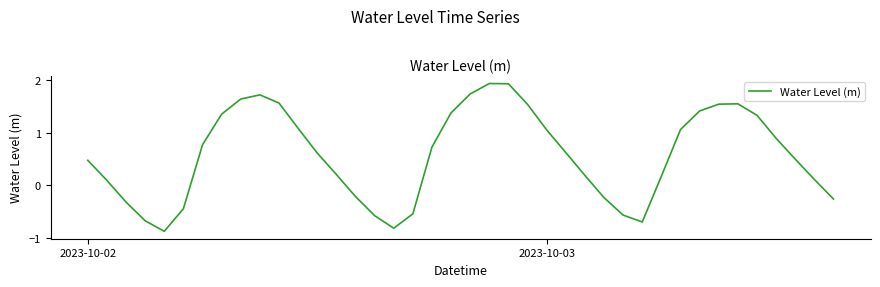

What is the difference between the maximum and minimum values?

2.8